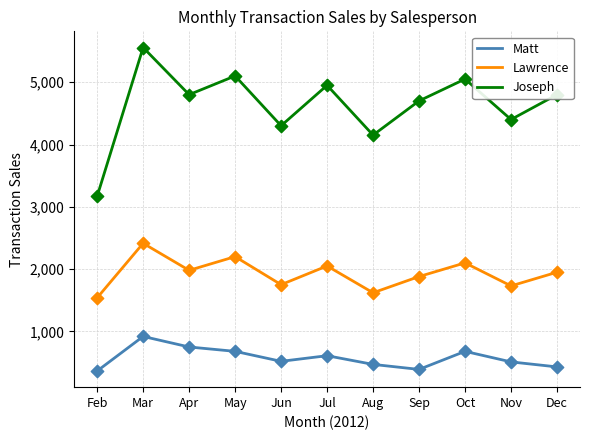

Between May and Jun, which series saw the biggest shift?

Joseph